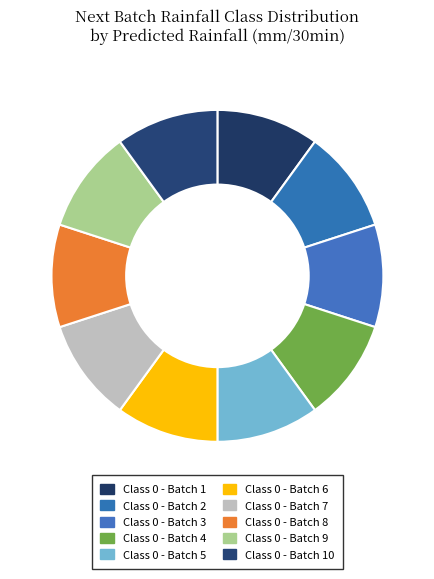

Which category has the biggest portion of the pie?

Class 0 - Batch 6